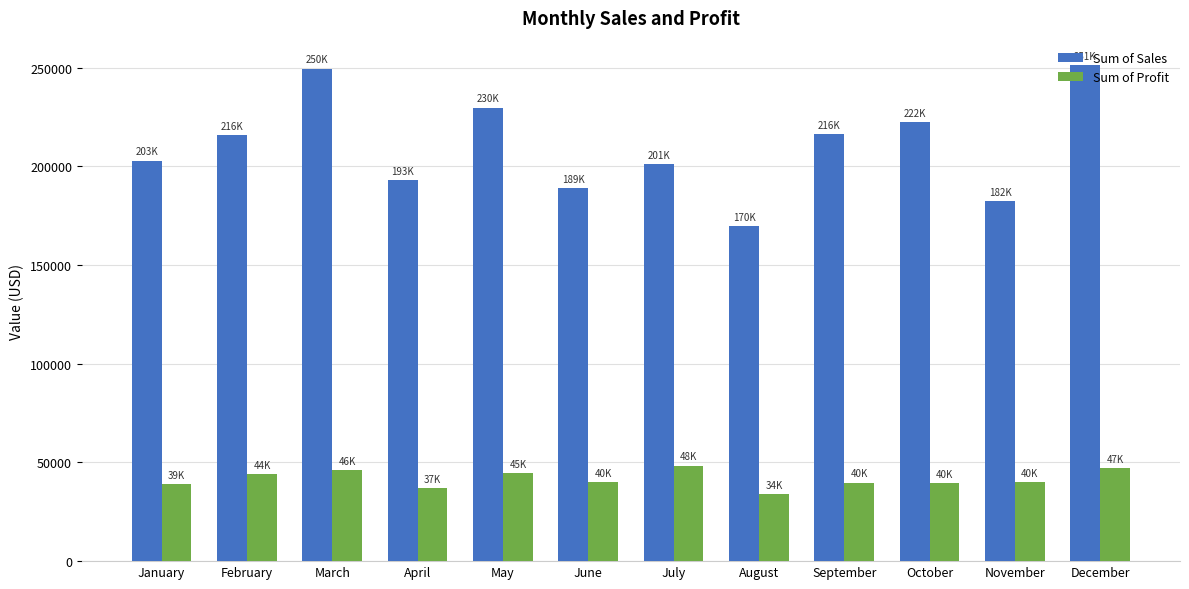

Read the Sum of Sales value at November.

182394.4